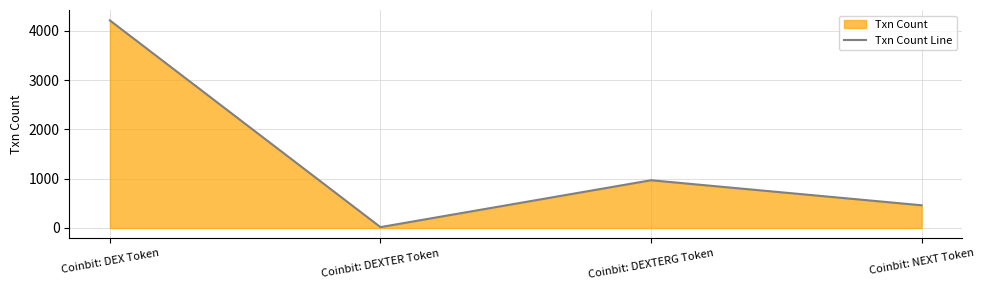

At which label is the value closest to 2115?

Coinbit: DEXTERG Token